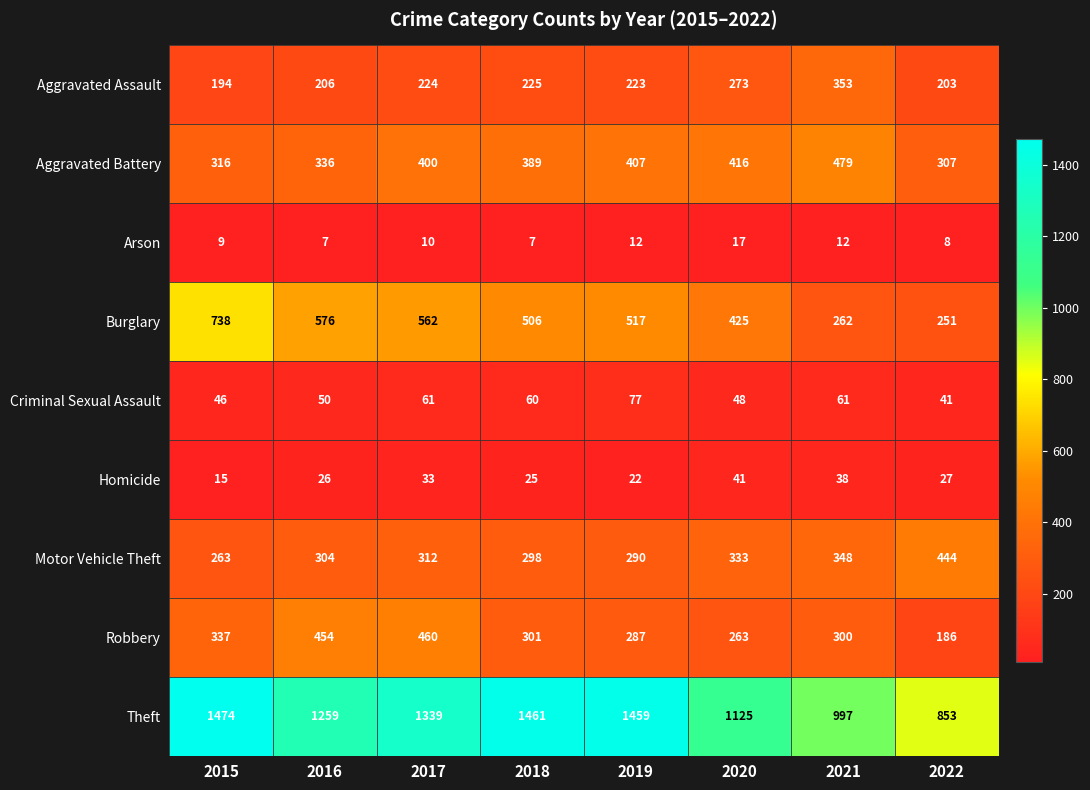

True or false: Criminal Sexual Assault has a value of 77 at 2019.

True